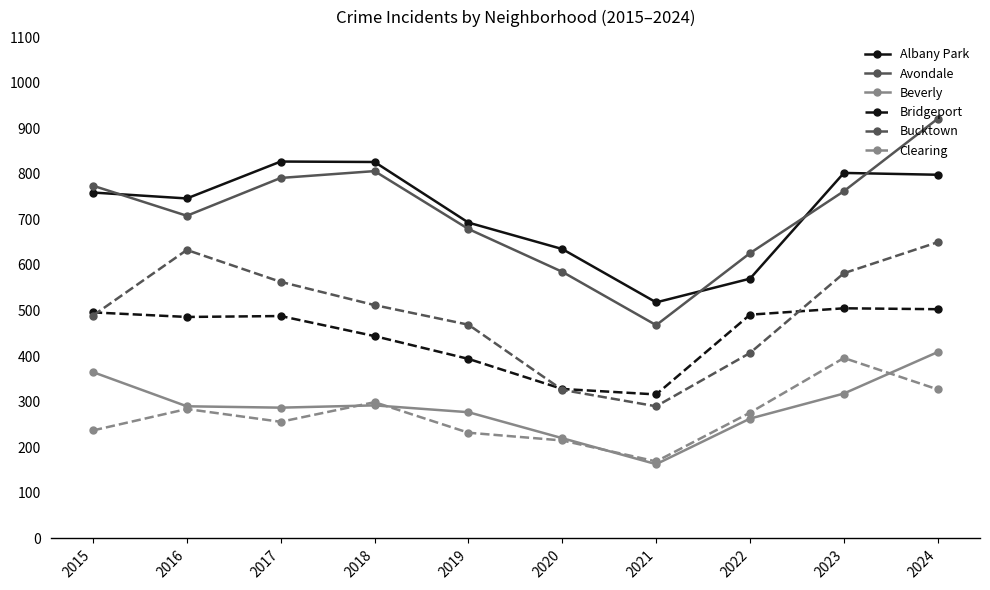

Which label corresponds to the smallest value in the chart?

2021